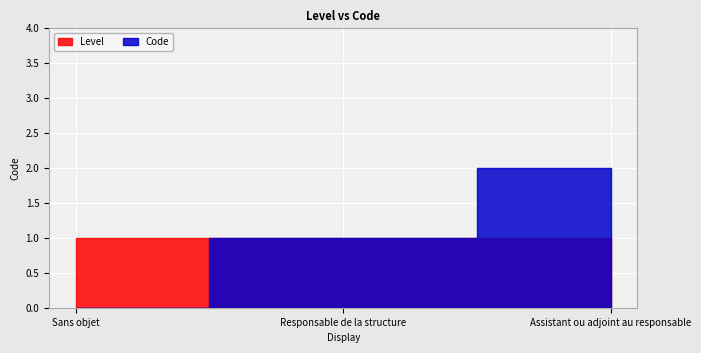

Is it true that Level equals 1 at Assistant ou adjoint au responsable?

True